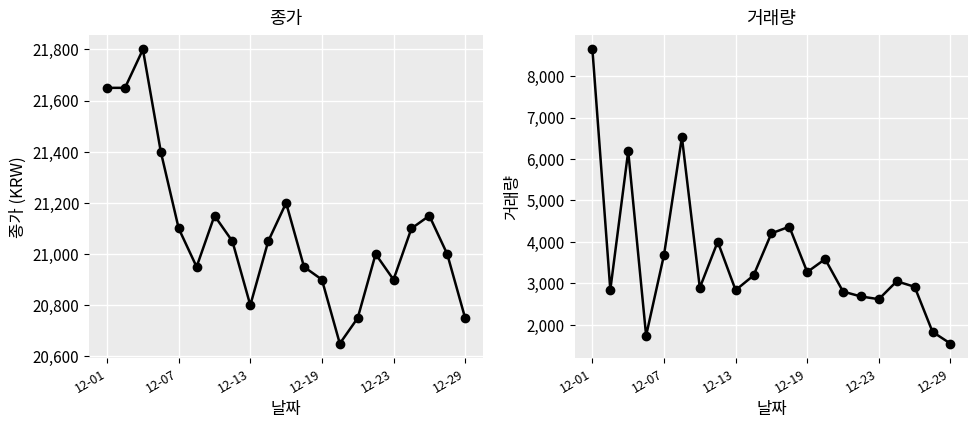

How many values in the 종가 series exceed 21050?

9